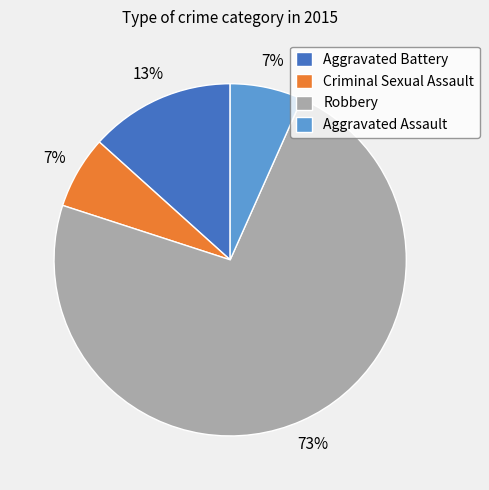

What is the majority slice?

Robbery